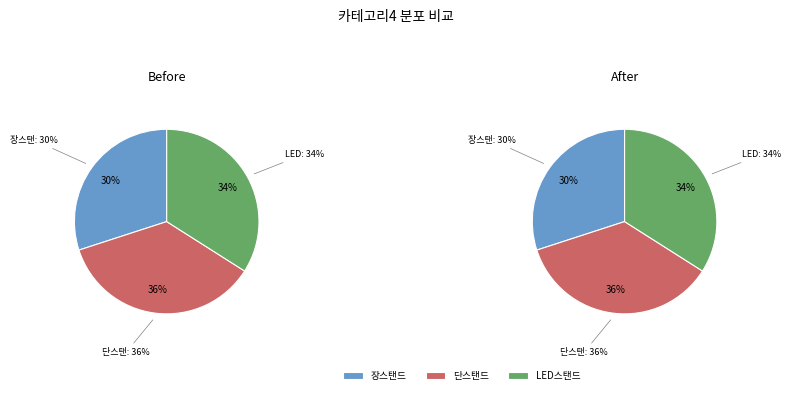

How many slices are in this pie chart?

3